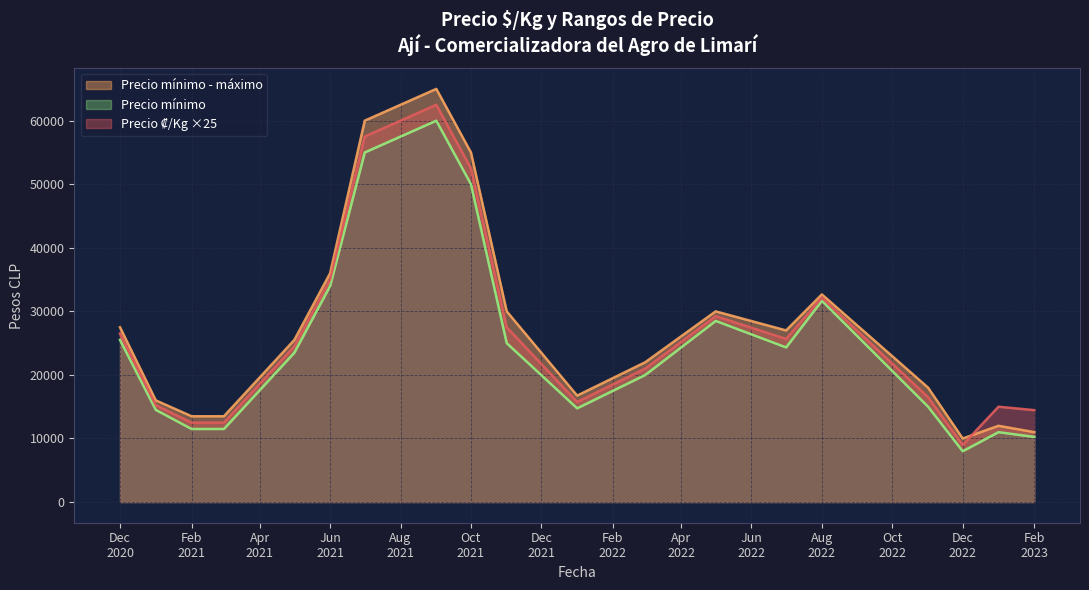

What is the maximum value shown in the chart?

70000